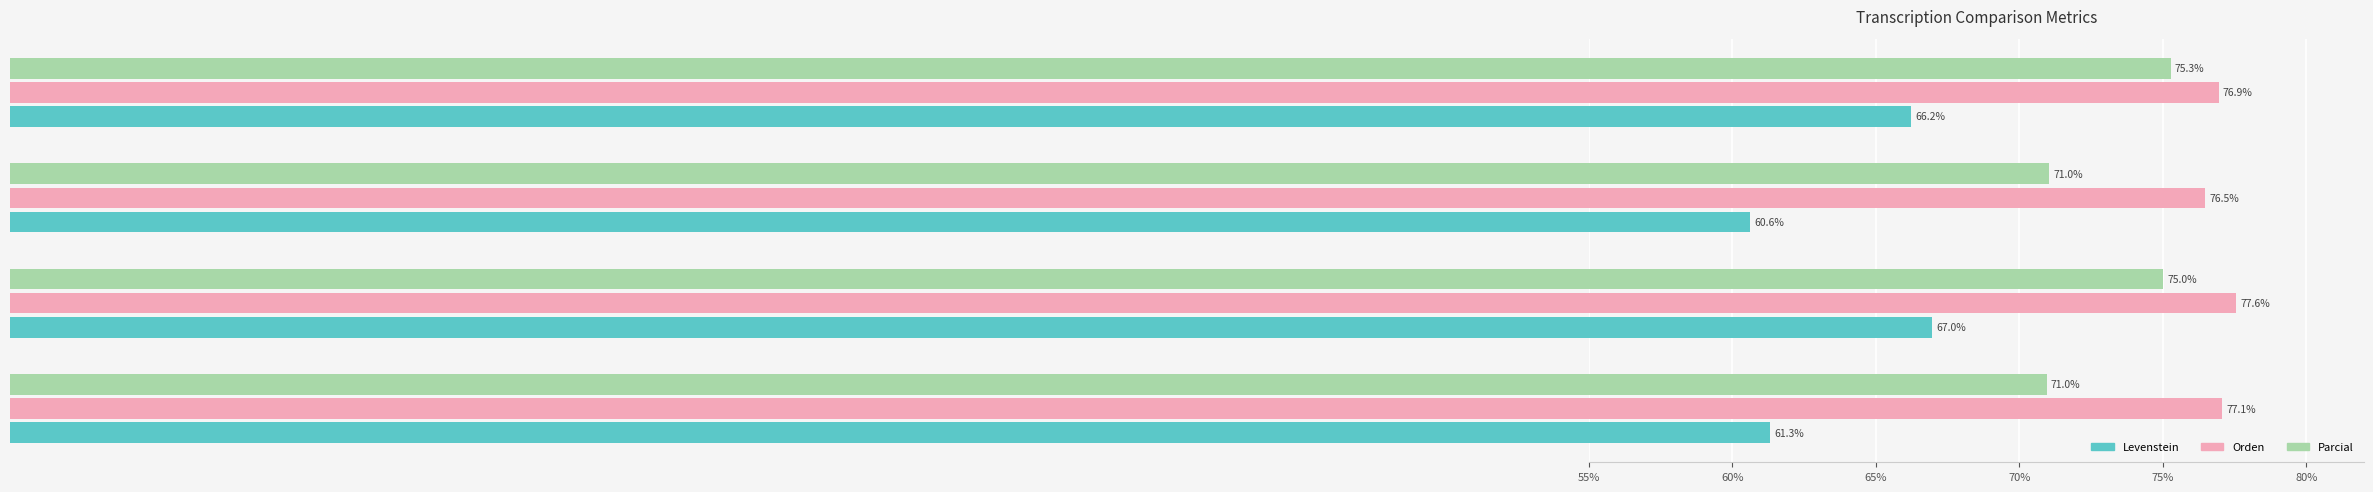

Which series has the widest spread of values?

Levenstein